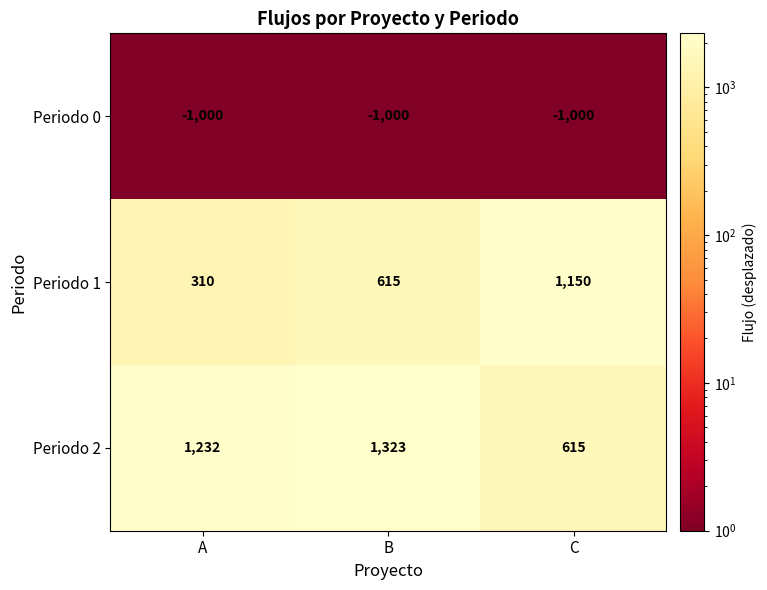

What is the smallest value displayed?

-1000